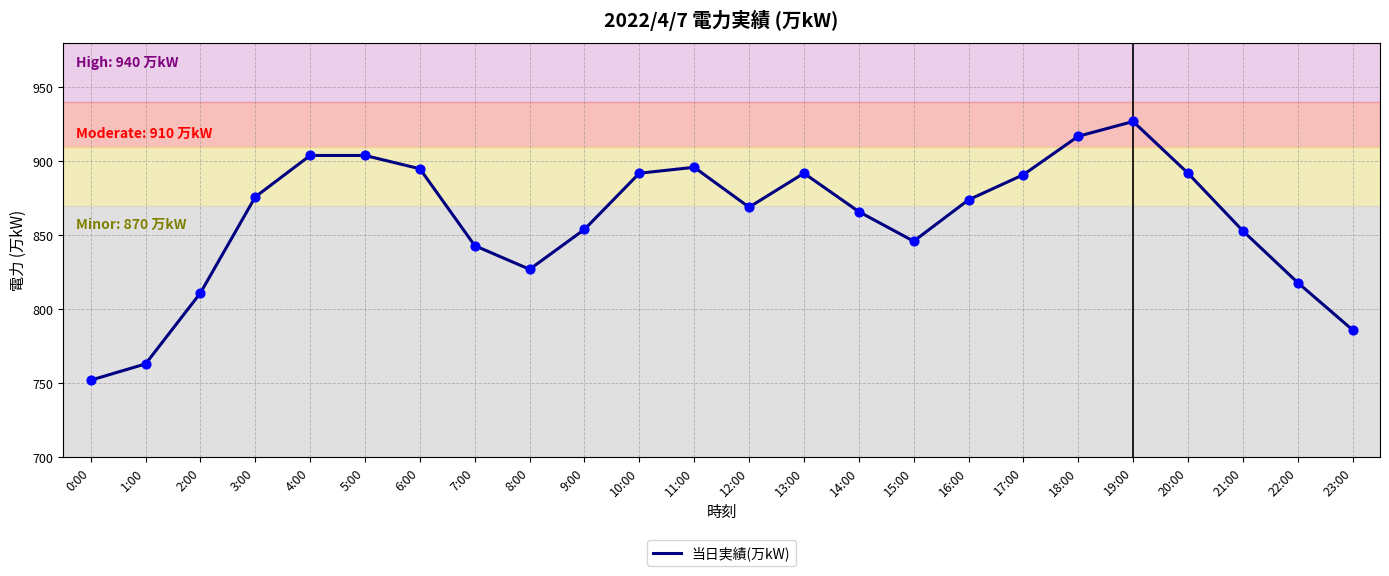

Between 22:00 and 1:00, which is larger?

22:00